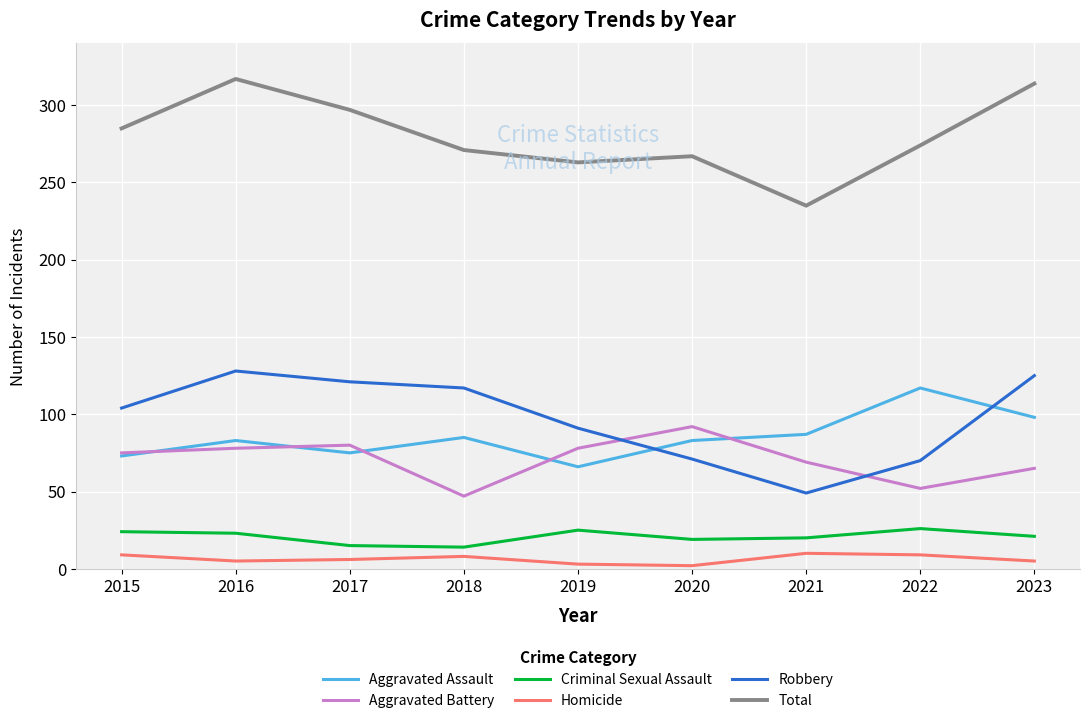

Is it true that Aggravated Assault equals 131 at 2021?

False